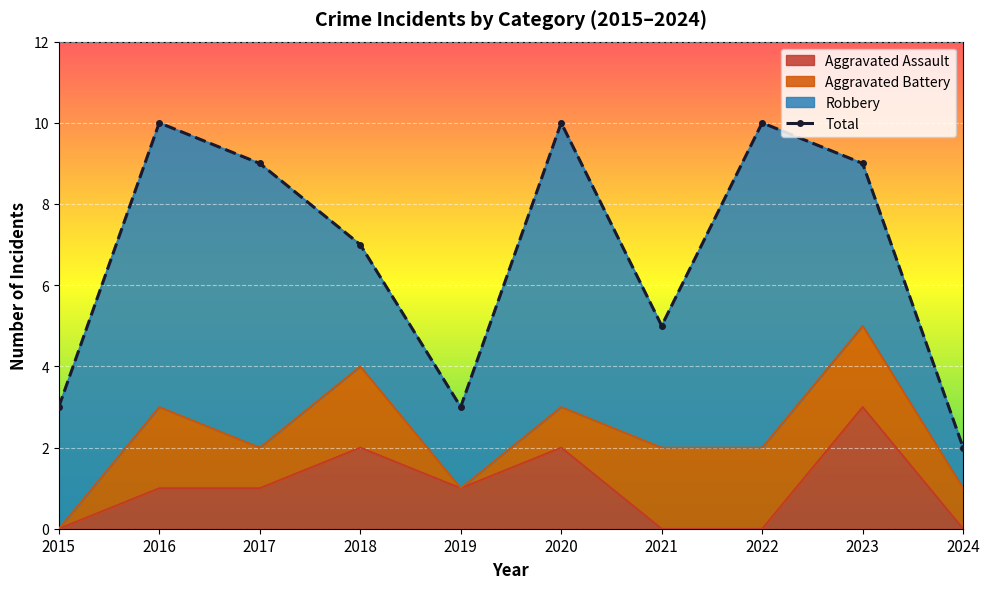

At which label is Total closest to 6?

2018